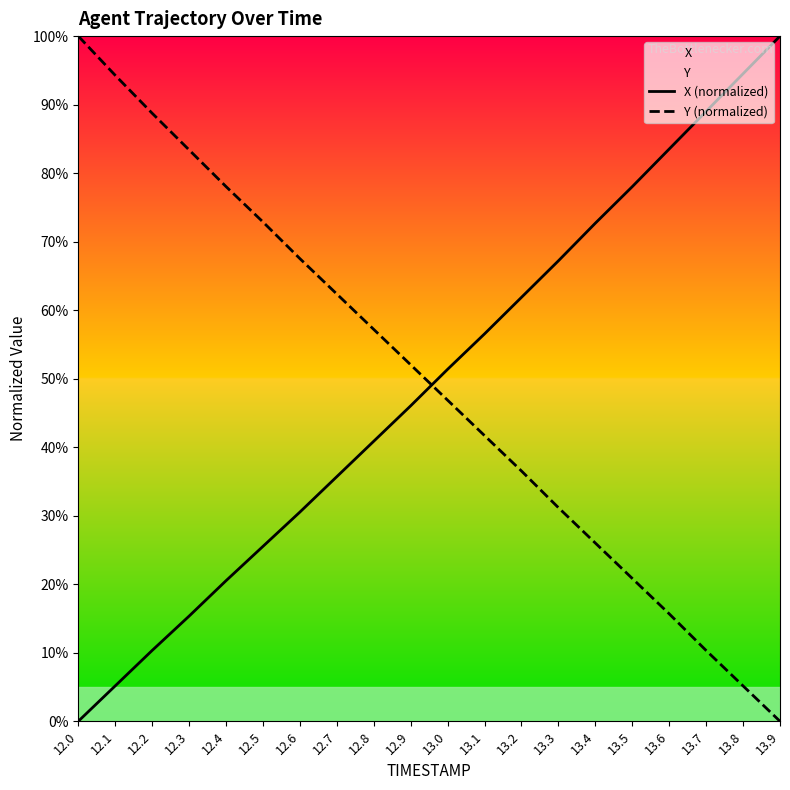

At which category does the chart reach its peak across all series?

13.9